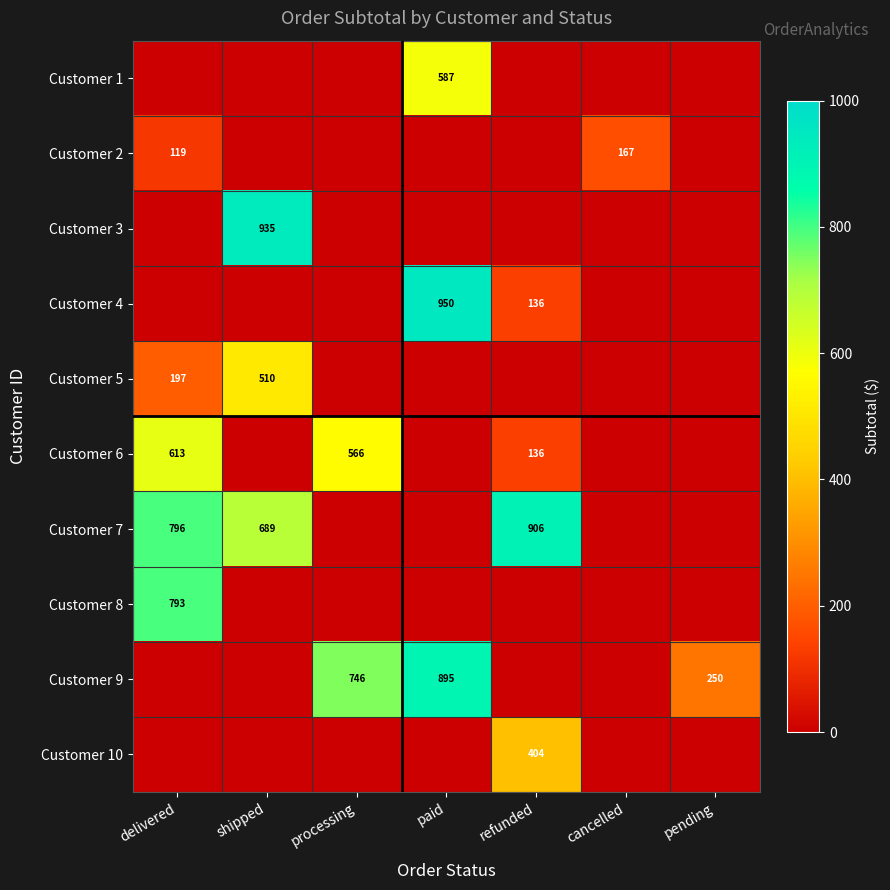

Is it true that Customer 7 equals 1287 at delivered?

False